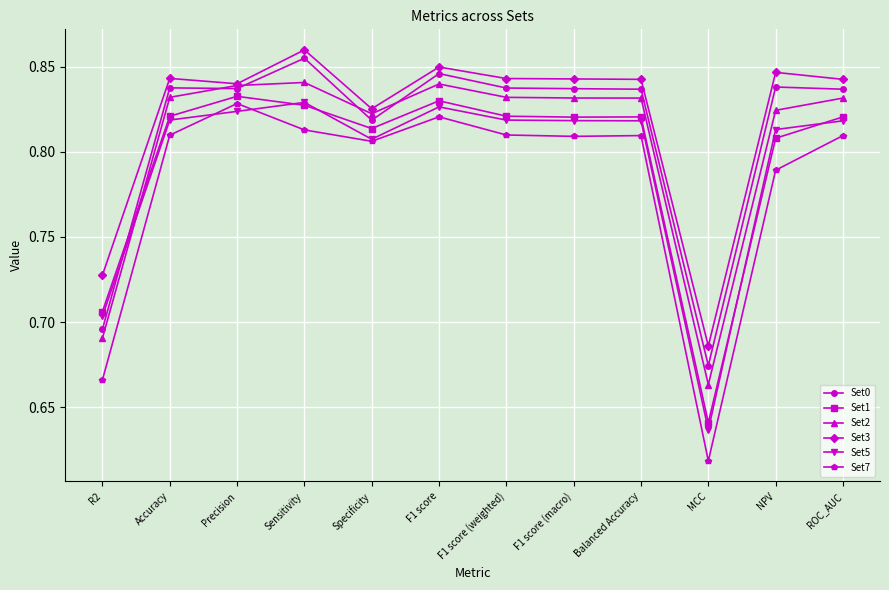

What position from the right is Balanced Accuracy?

4